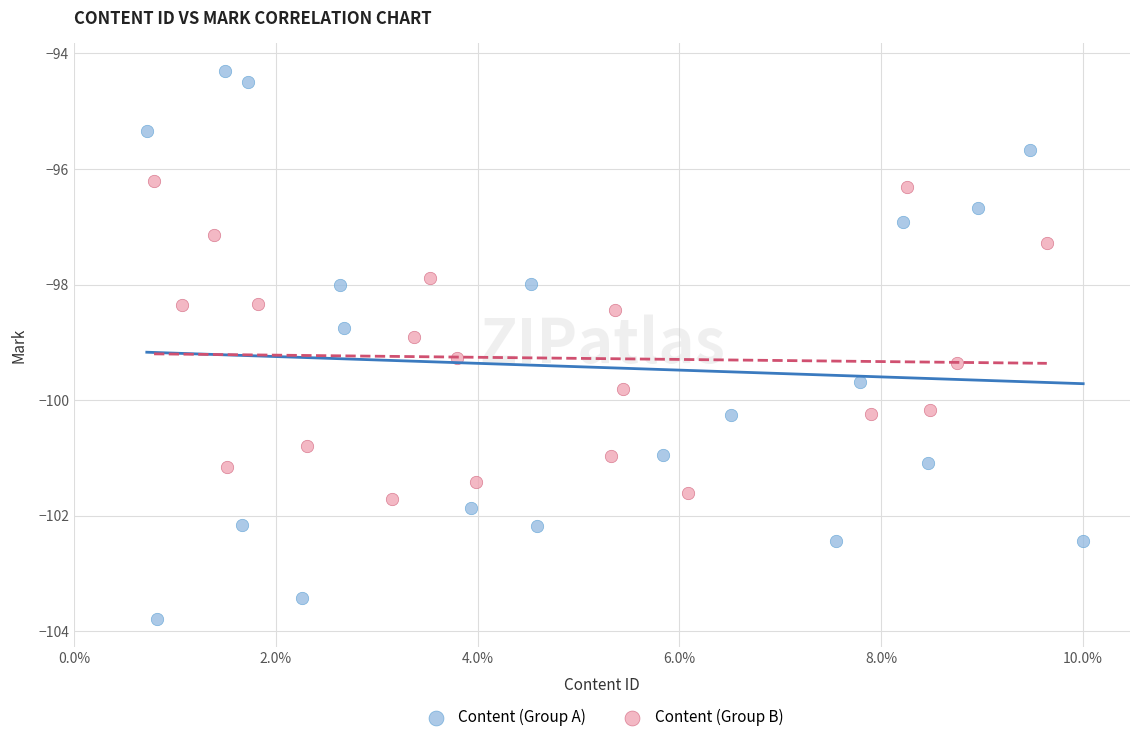

What are all the series names shown in the legend?

Content (Group A), Content (Group B)